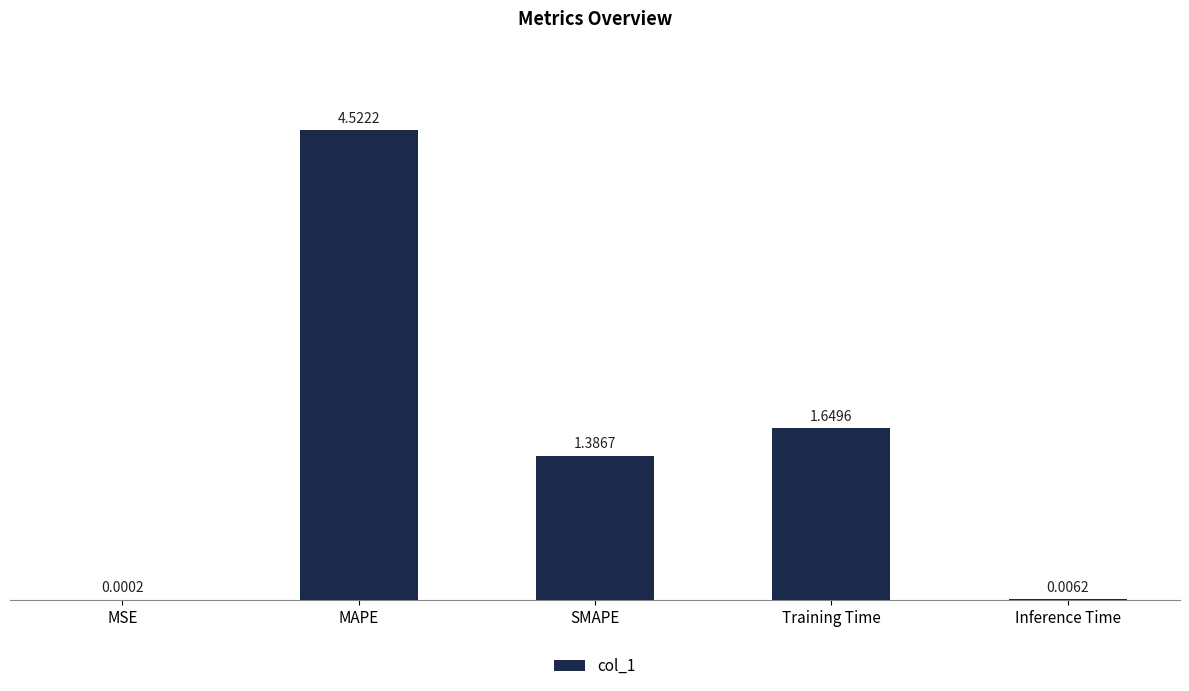

At which label does the data first exceed 1?

MAPE